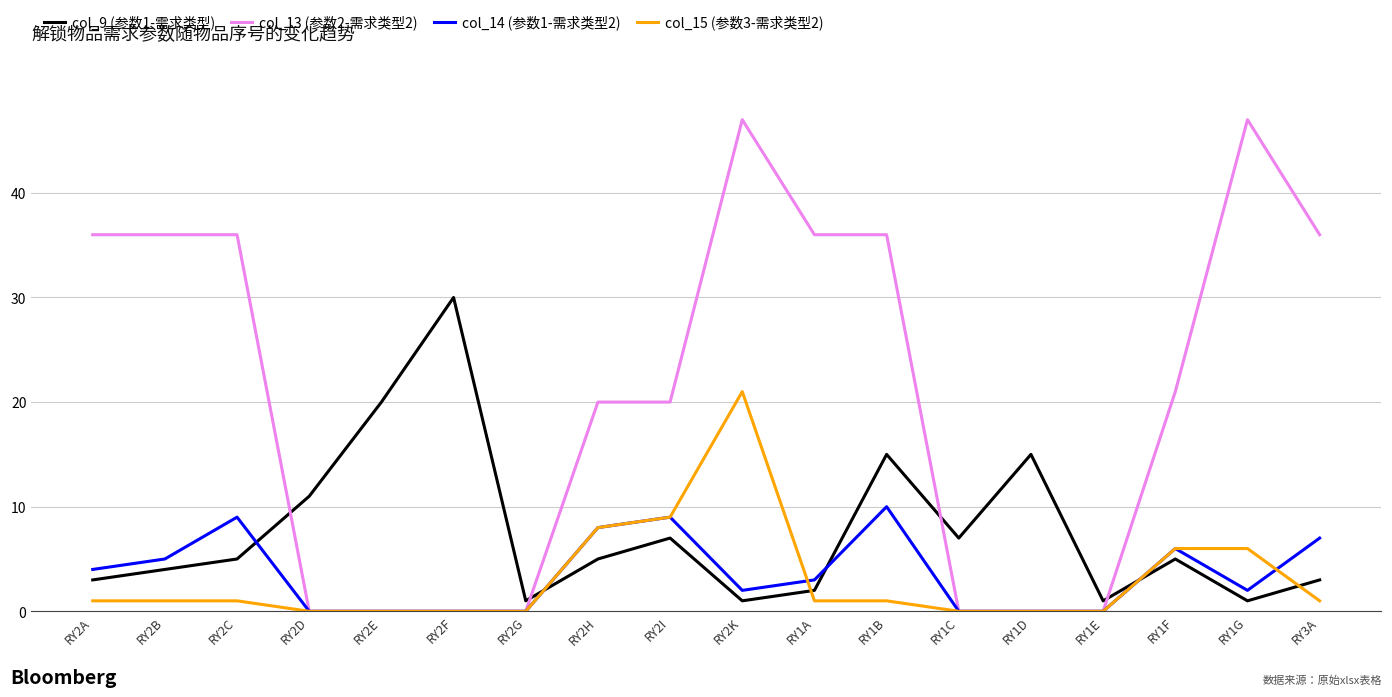

What is the difference between the col_15 (参数3-需求类型2) values at RY2H and RY2K?

13